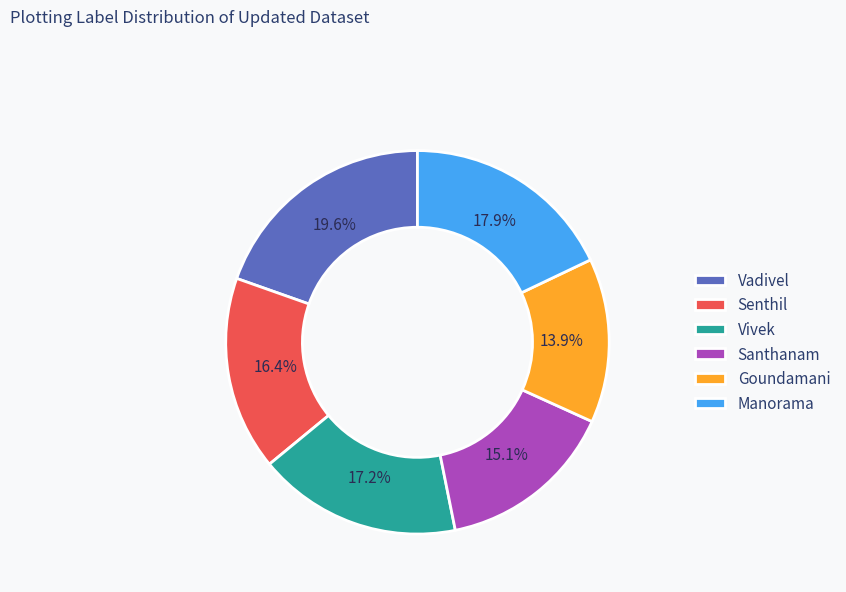

What is the largest slice in the pie chart?

Vadivel